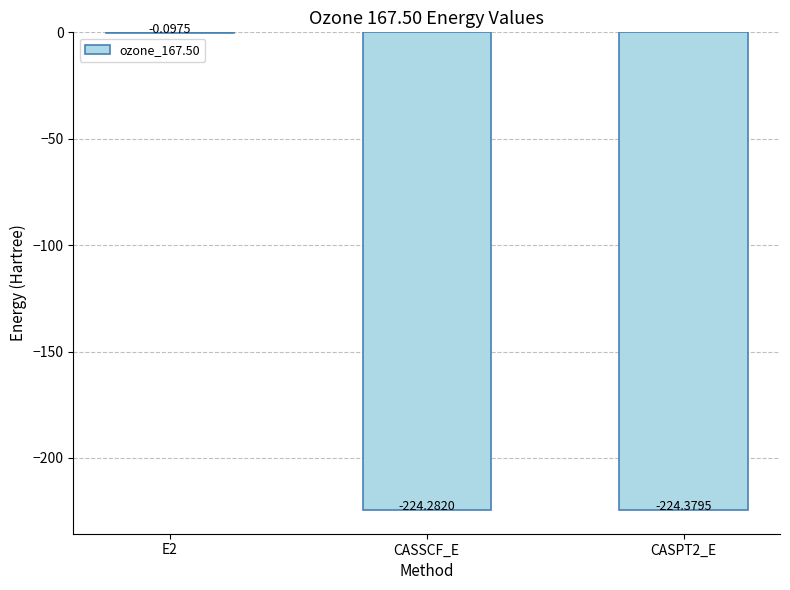

The value at CASPT2_E is -94.6. True or false?

False